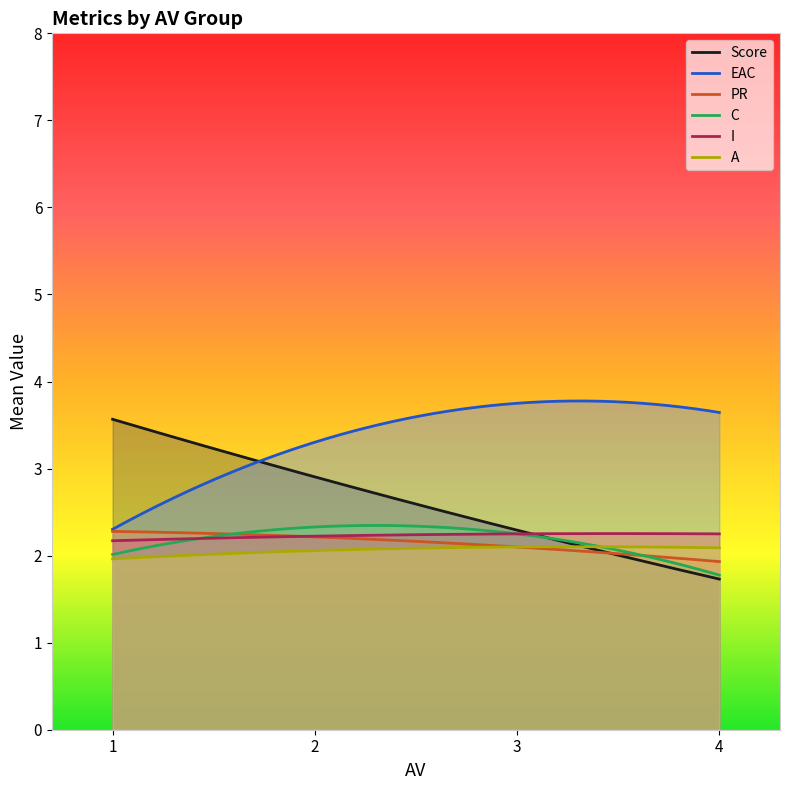

At which category does C reach its first local valley?

1